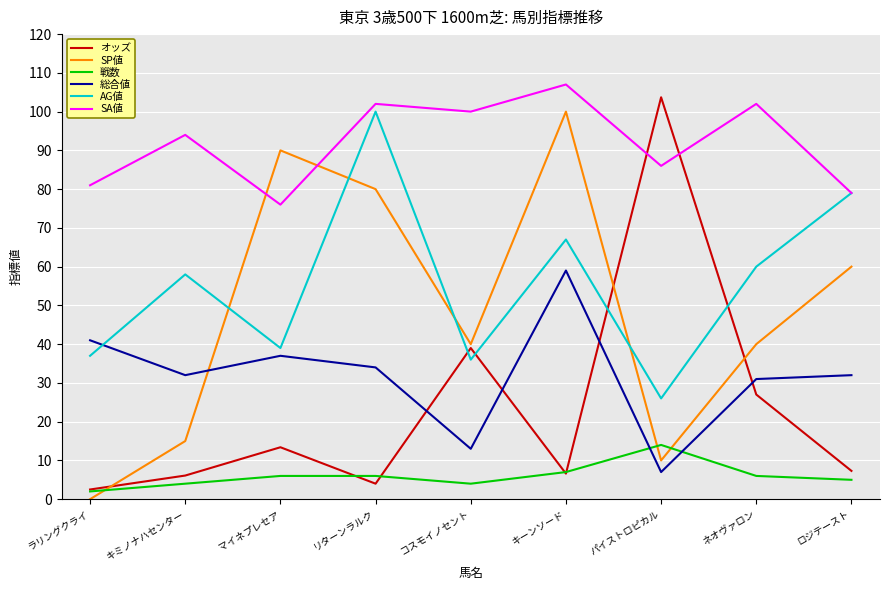

At リターンラルク, list the series in order from smallest to largest.

オッズ, 戦数, 総合値, SP値, AG値, SA値